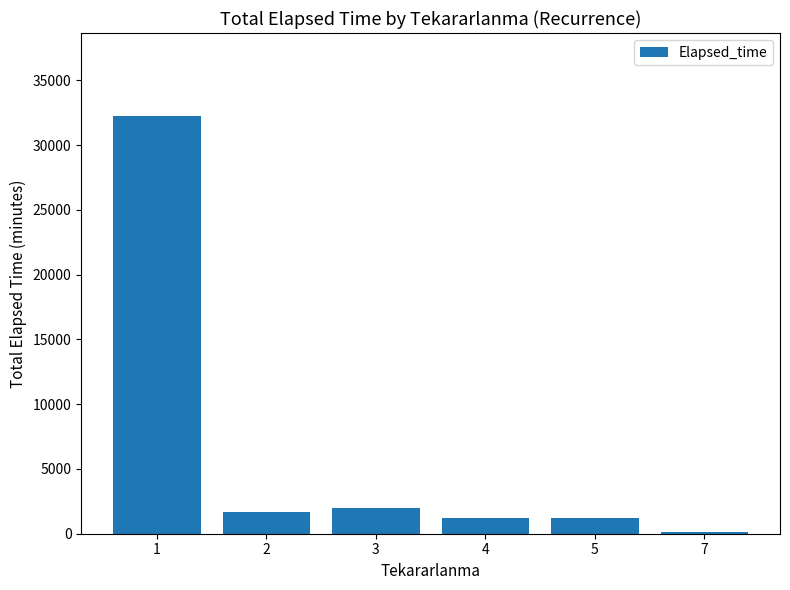

What is the change in value from 2 to 4?

-510